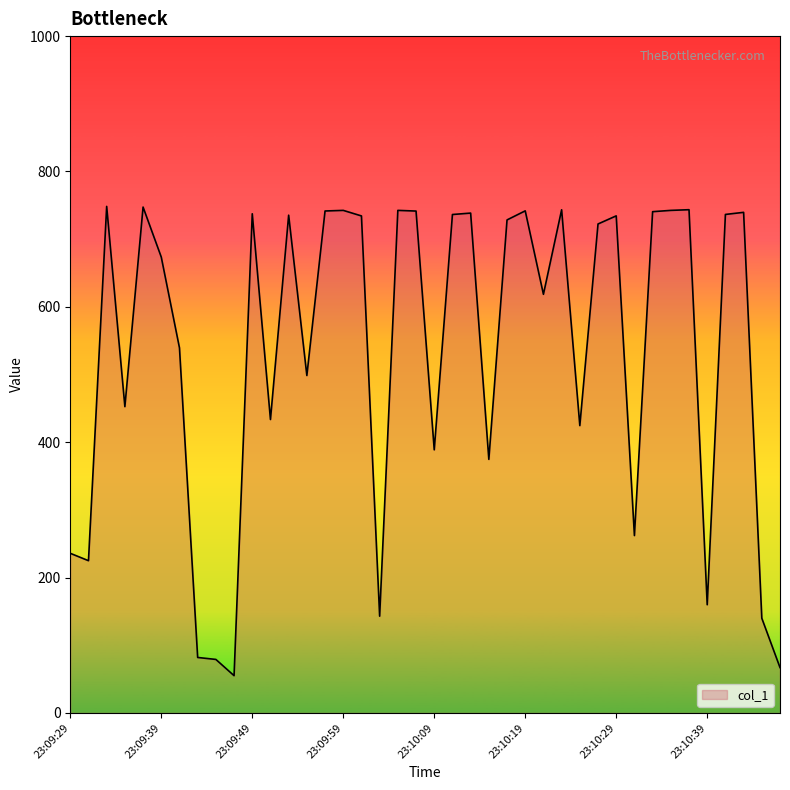

What is the greatest value displayed?

748.4